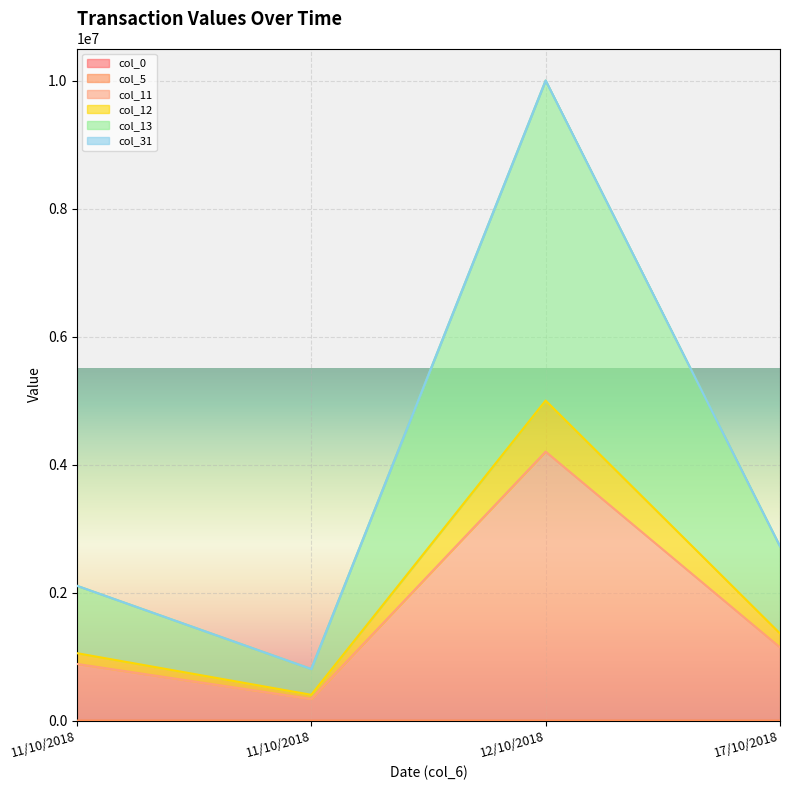

At how many categories does at least one series exceed 792479?

4